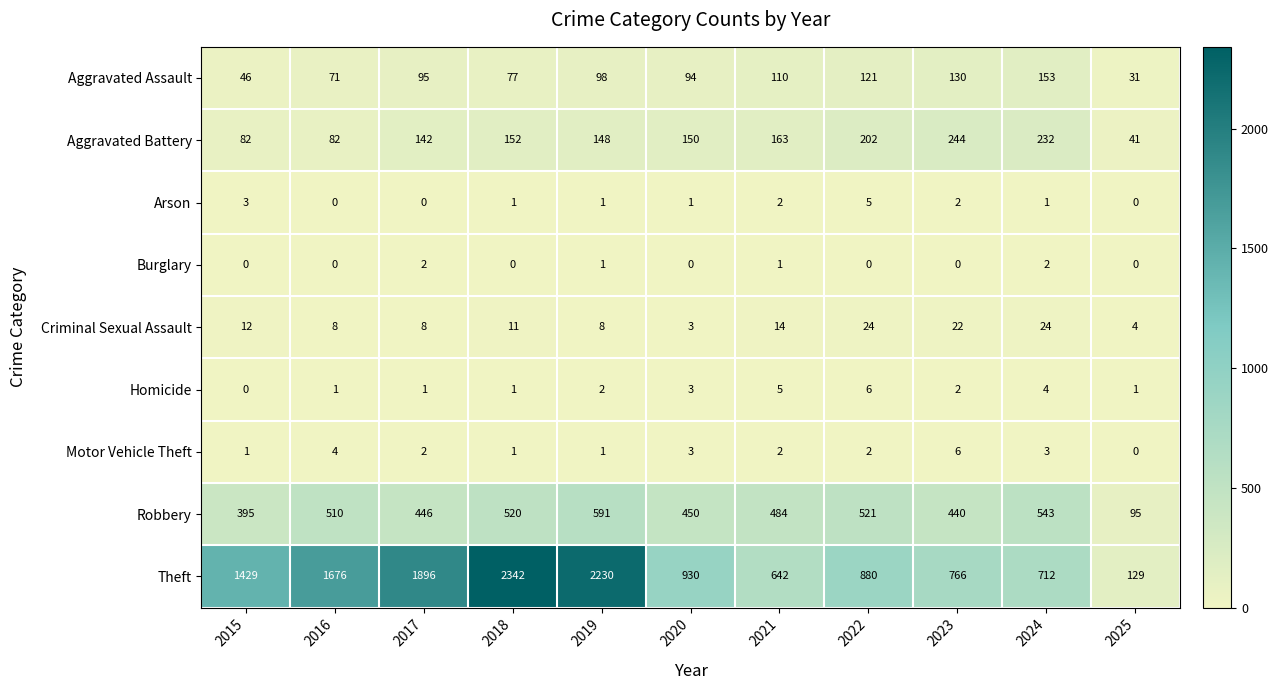

The value of Criminal Sexual Assault at 2021 is 14. True or false?

True